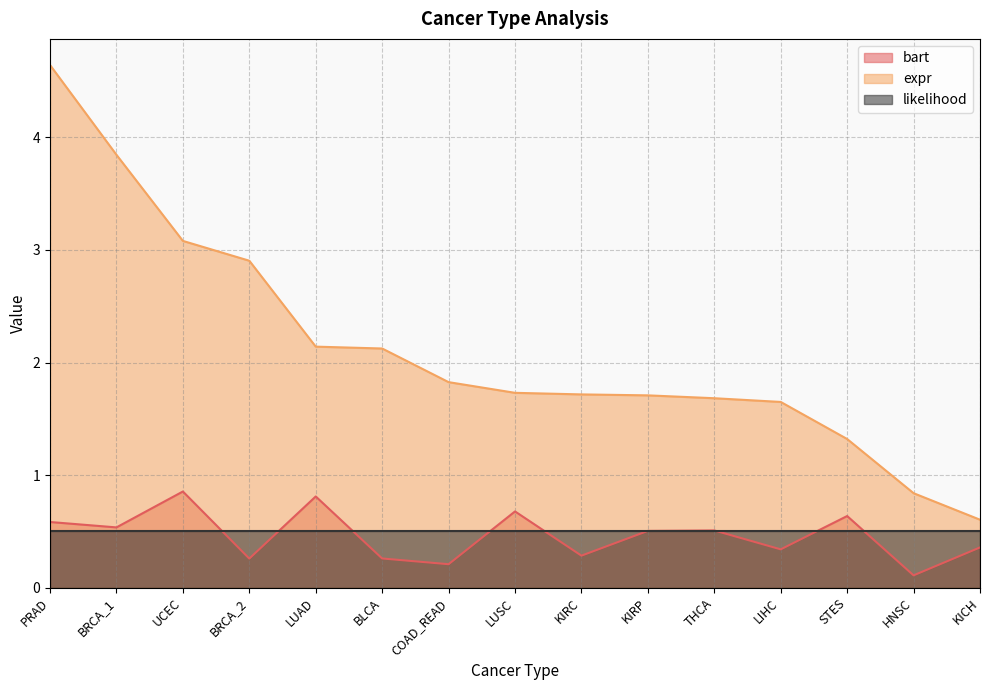

What is the label of the 12th point from the right?

BRCA_2